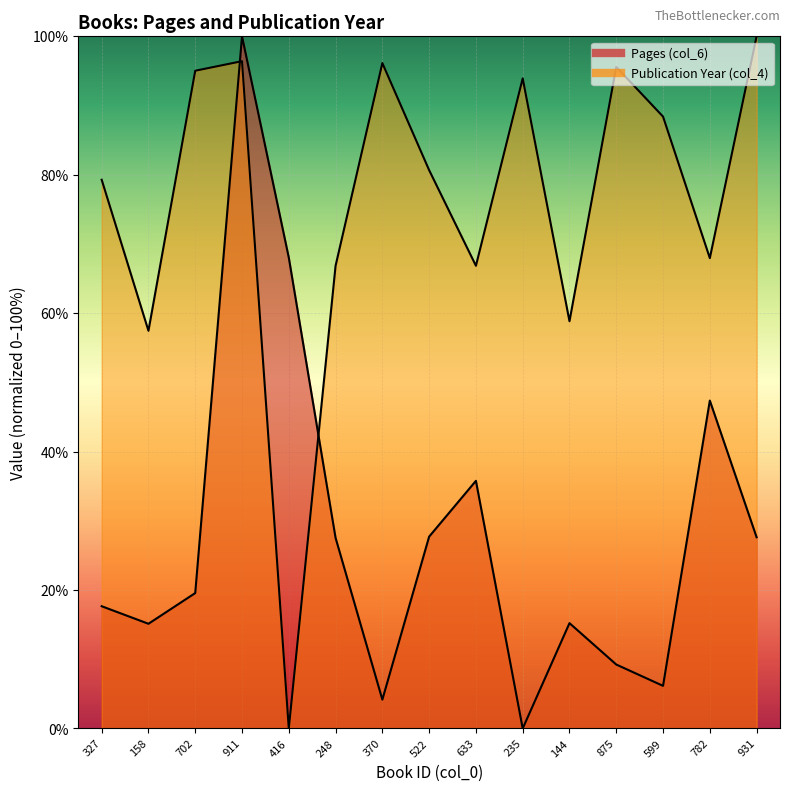

Reading left to right, list all the values displayed in this chart.

Pages (col_6): 327=17.7	158=15.1	702=19.6	911=100.0	416=68.0	248=27.5	370=4.2	522=27.7	633=35.8	235=0.0	144=15.2	875=9.2	599=6.2	782=47.4	931=27.6
Publication Year (col_4): 327=79.3	158=57.5	702=95.0	911=96.4	416=0.0	248=66.9	370=96.1	522=80.7	633=66.9	235=93.9	144=58.8	875=95.6	599=88.4	782=68.0	931=100.0